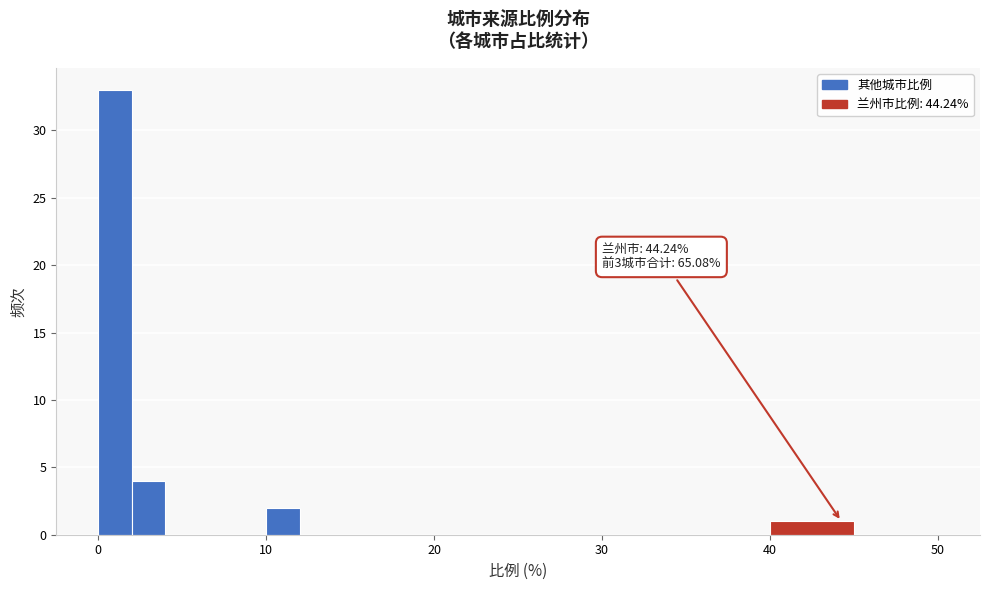

Around what value on the x-axis is the tallest bar? Give the approximate position of its centre, as read against the axis.

1